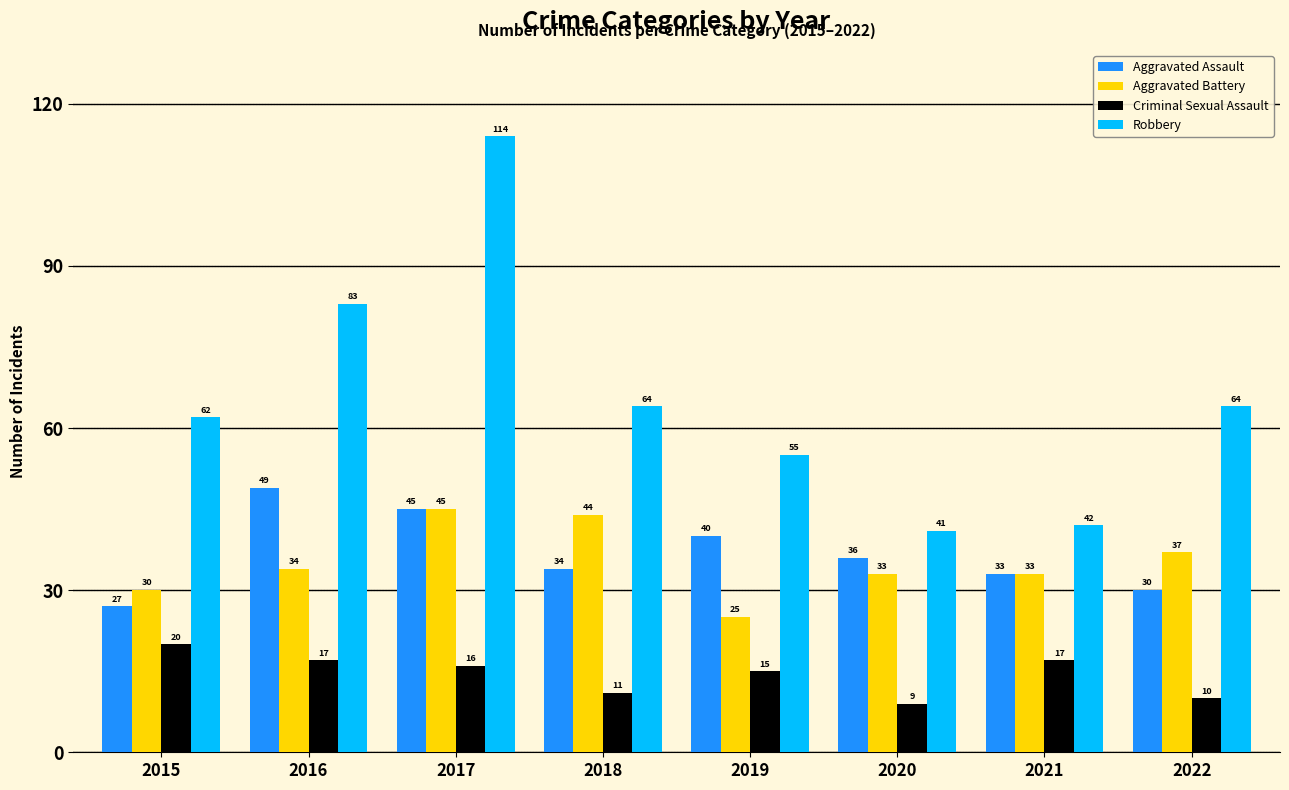

Reading left to right, extract all data points from this chart.

Aggravated Assault: 2015=27	2016=49	2017=45	2018=34	2019=40	2020=36	2021=33	2022=30
Aggravated Battery: 2015=30	2016=34	2017=45	2018=44	2019=25	2020=33	2021=33	2022=37
Criminal Sexual Assault: 2015=20	2016=17	2017=16	2018=11	2019=15	2020=9	2021=17	2022=10
Robbery: 2015=62	2016=83	2017=114	2018=64	2019=55	2020=41	2021=42	2022=64